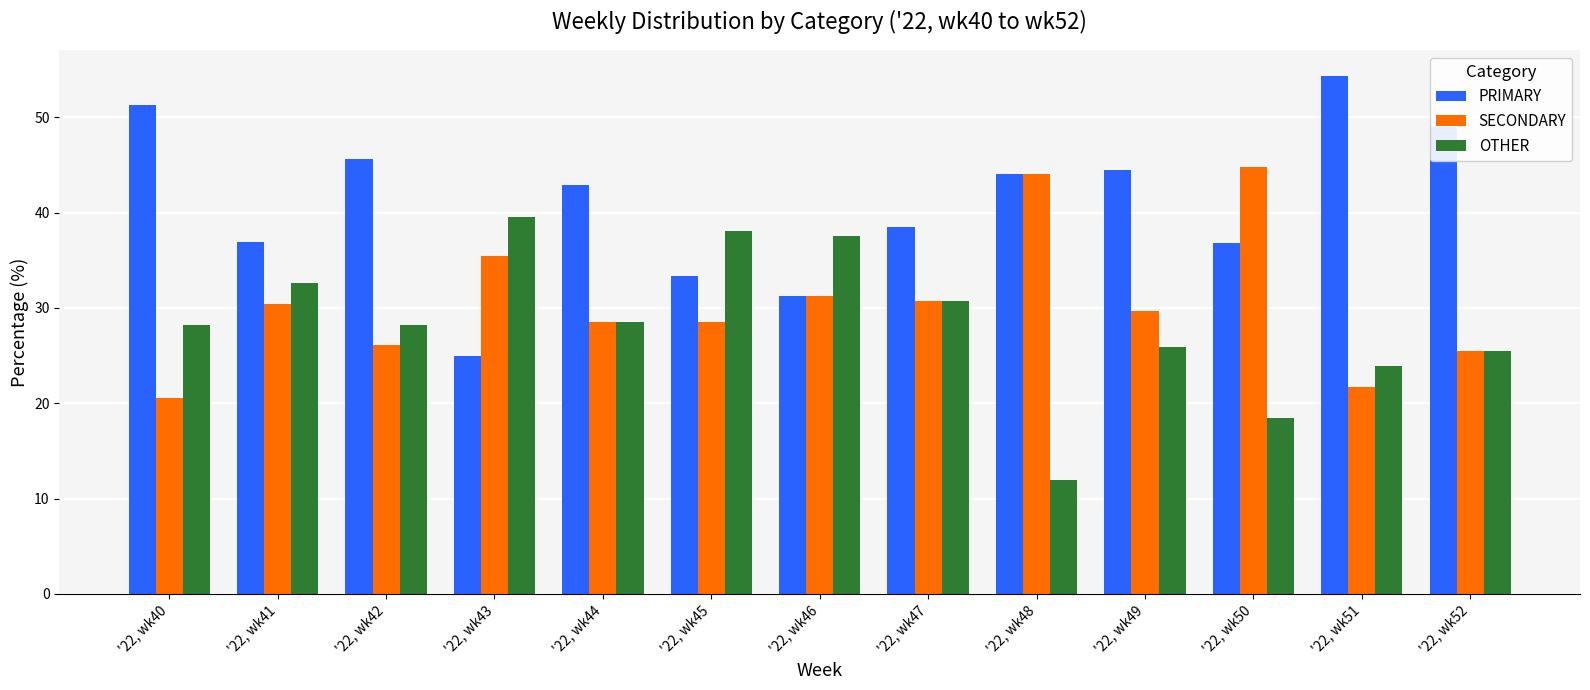

The value of OTHER at '22, wk45 is 20.3. True or false?

False